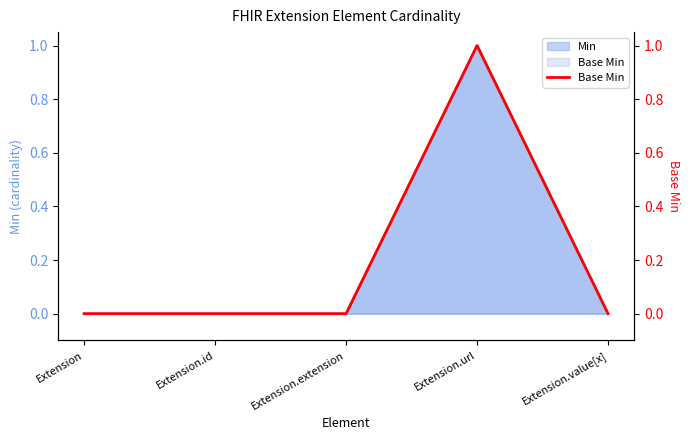

How many lines are shown in the chart?

1